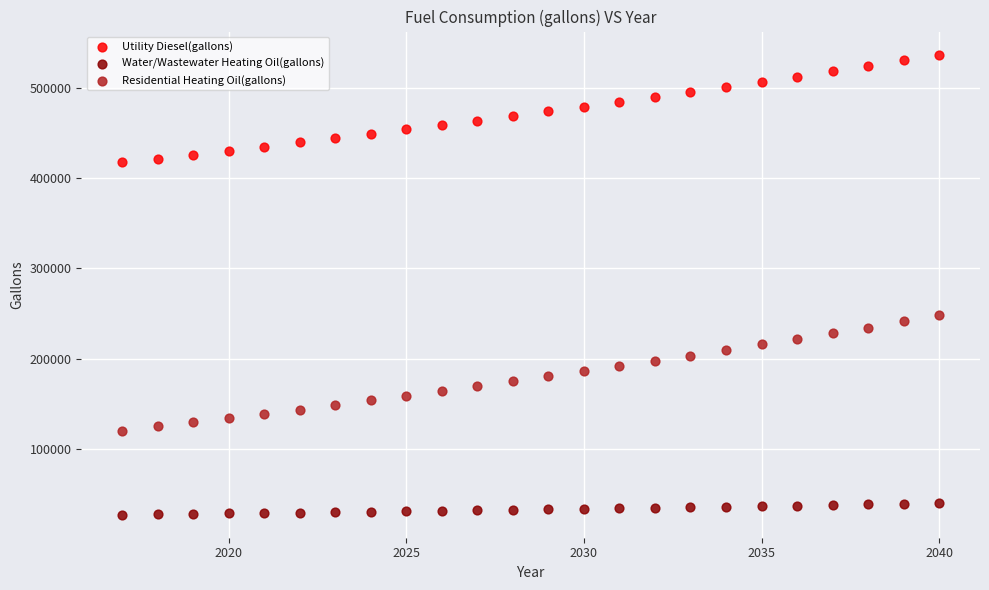

What are all the series names shown in the legend?

Utility Diesel(gallons), Water/Wastewater Heating Oil(gallons), Residential Heating Oil(gallons)